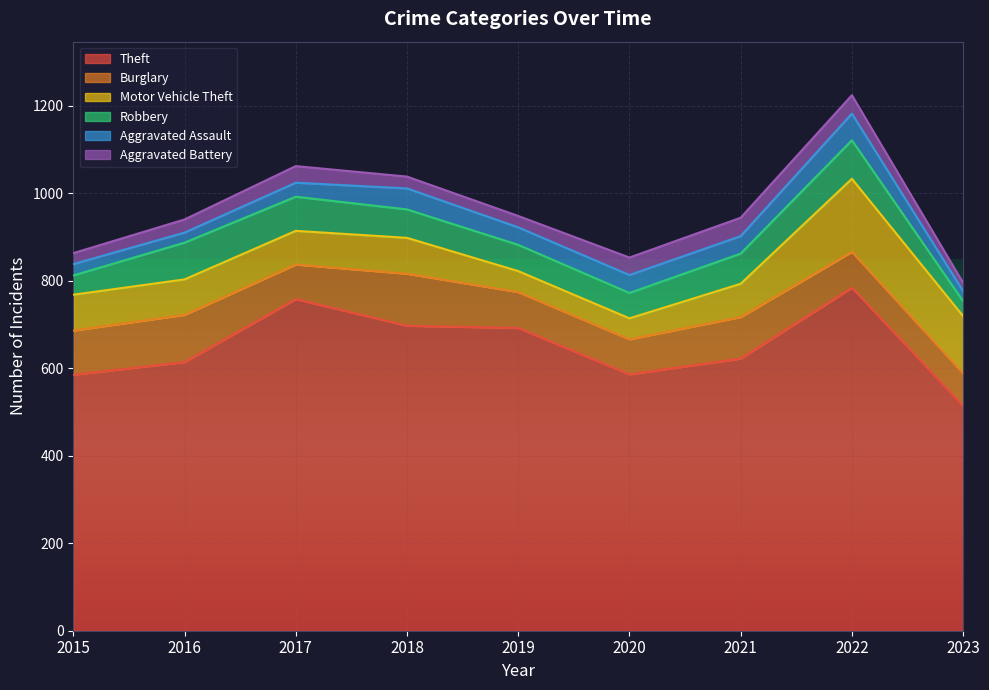

Reading right to left, list all the values displayed in this chart.

Theft: 514	784	622	586	692	697	758	614	585
Burglary: 74	82	95	80	82	119	79	108	101
Motor Vehicle Theft: 131	167	76	48	48	82	77	81	82
Robbery: 34	88	69	58	60	65	78	84	44
Aggravated Assault: 23	61	40	41	40	48	32	23	26
Aggravated Battery: 19	42	42	40	26	27	38	30	25